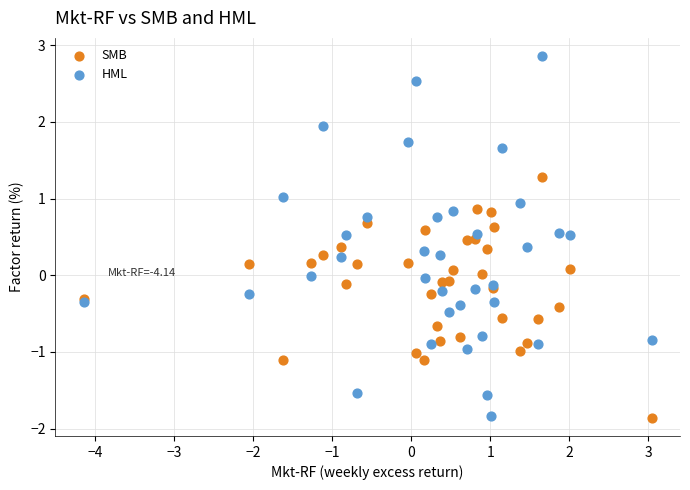

Which series reaches the maximum Y coordinate?

HML